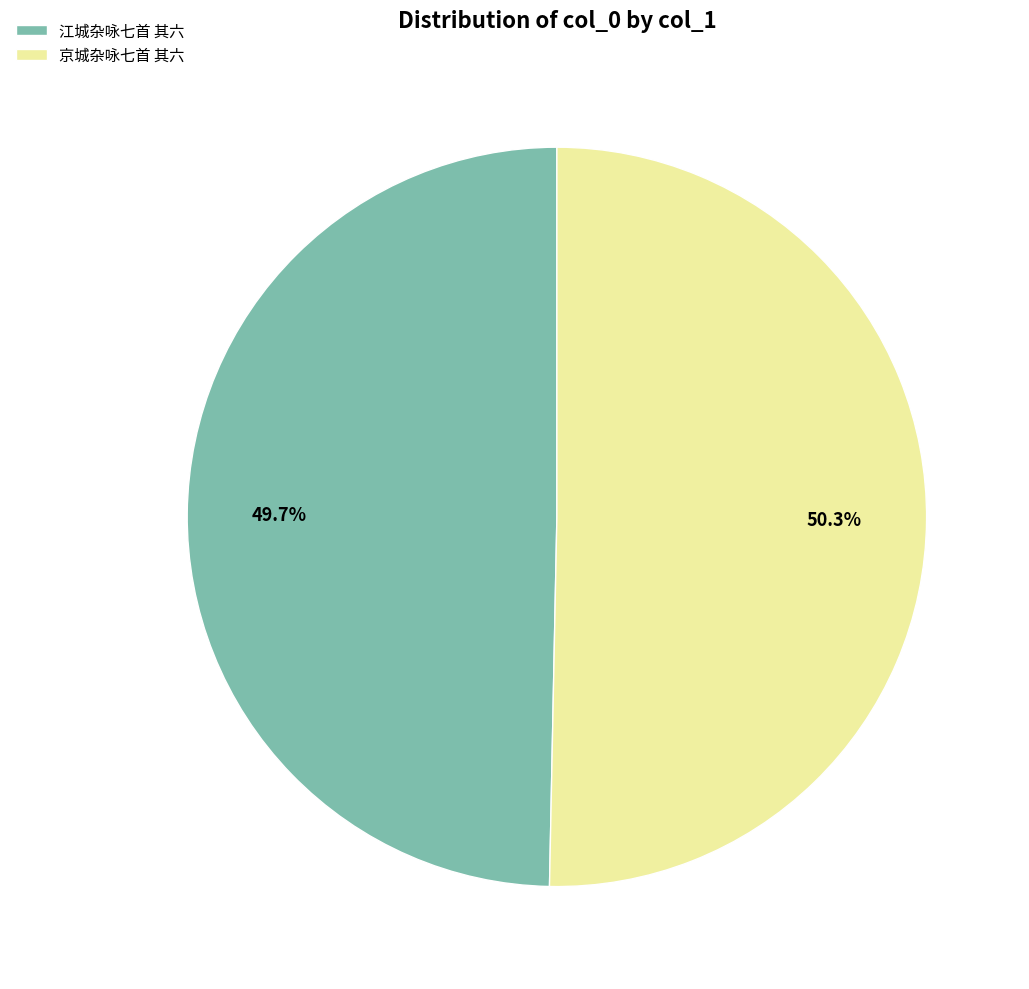

To the nearest percent, what is the average slice percentage?

50%